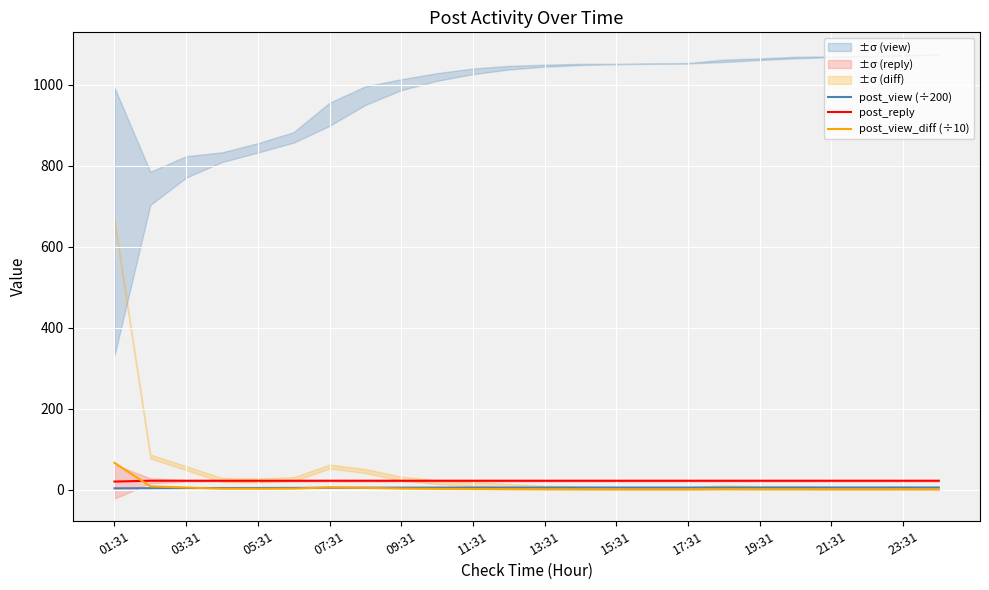

Reading left to right, extract all data points from this chart.

post_view (÷200): 3.3	3.7	4.0	4.1	4.2	4.3	4.6	4.9	5.0	5.1	5.2	5.2	5.2	5.2	5.3	5.3	5.3	5.3	5.3	5.3	5.3	5.3	5.4	5.4
post_reply: 20.0	22.0	22.0	22.0	22.0	22.0	22.0	22.0	22.0	22.0	22.0	22.0	22.0	22.0	22.0	22.0	22.0	22.0	22.0	22.0	22.0	22.0	22.0	22.0
post_view_diff (÷10): 66.2	8.2	5.3	2.4	2.3	2.6	5.7	4.6	2.7	1.9	1.4	0.9	0.5	0.3	0.1	0.1	0.1	0.6	0.4	0.4	0.2	0.1	0.3	0.1